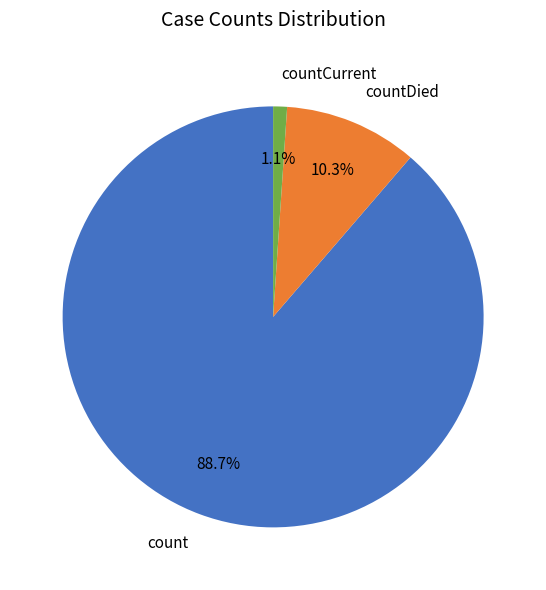

How many segments does this pie chart have?

3